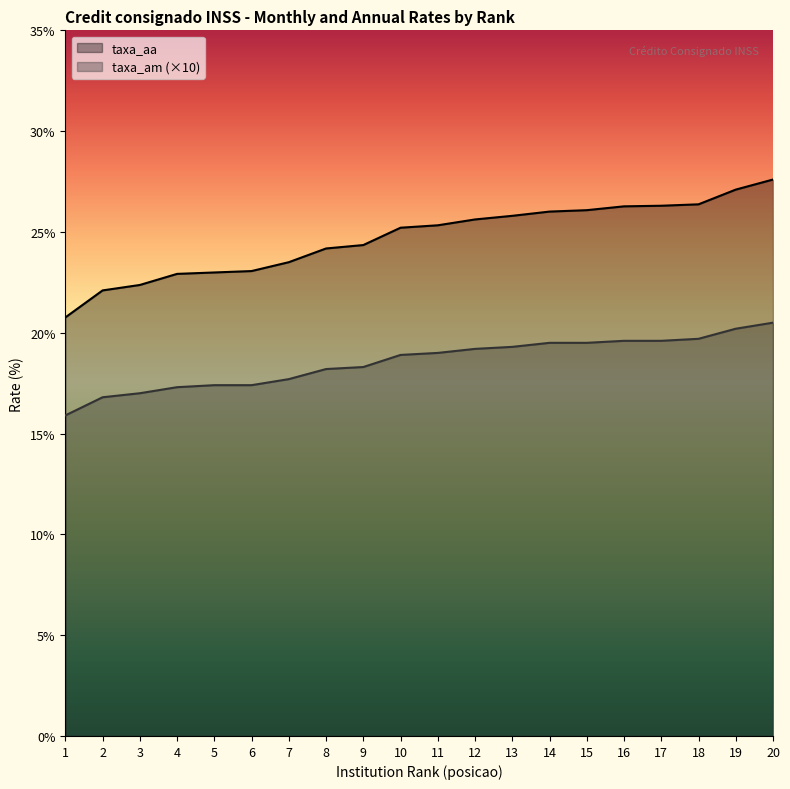

What is the maximum value shown in the chart?

27.6